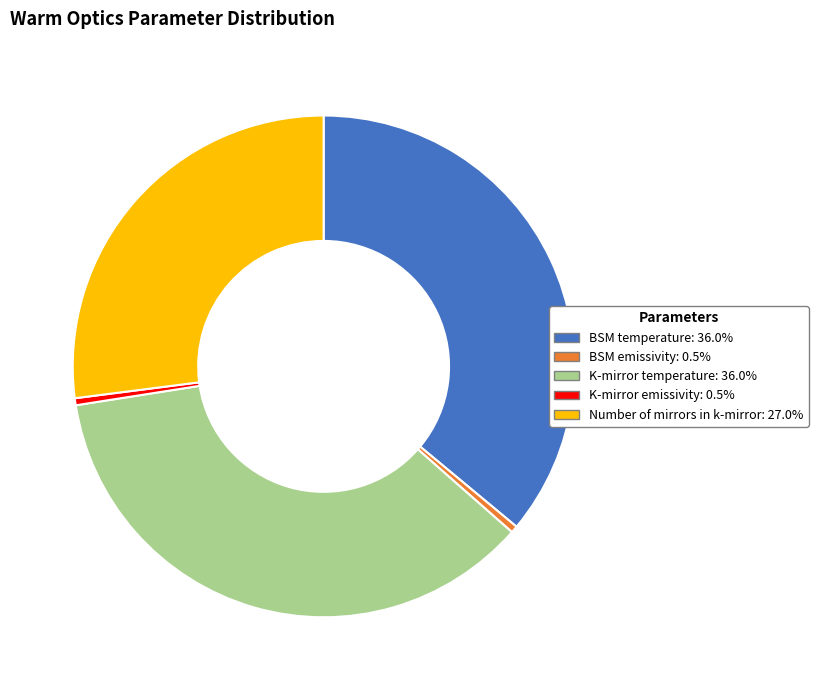

Is the sum of Number of mirrors in k-mirror and BSM temperature greater than half?

Yes